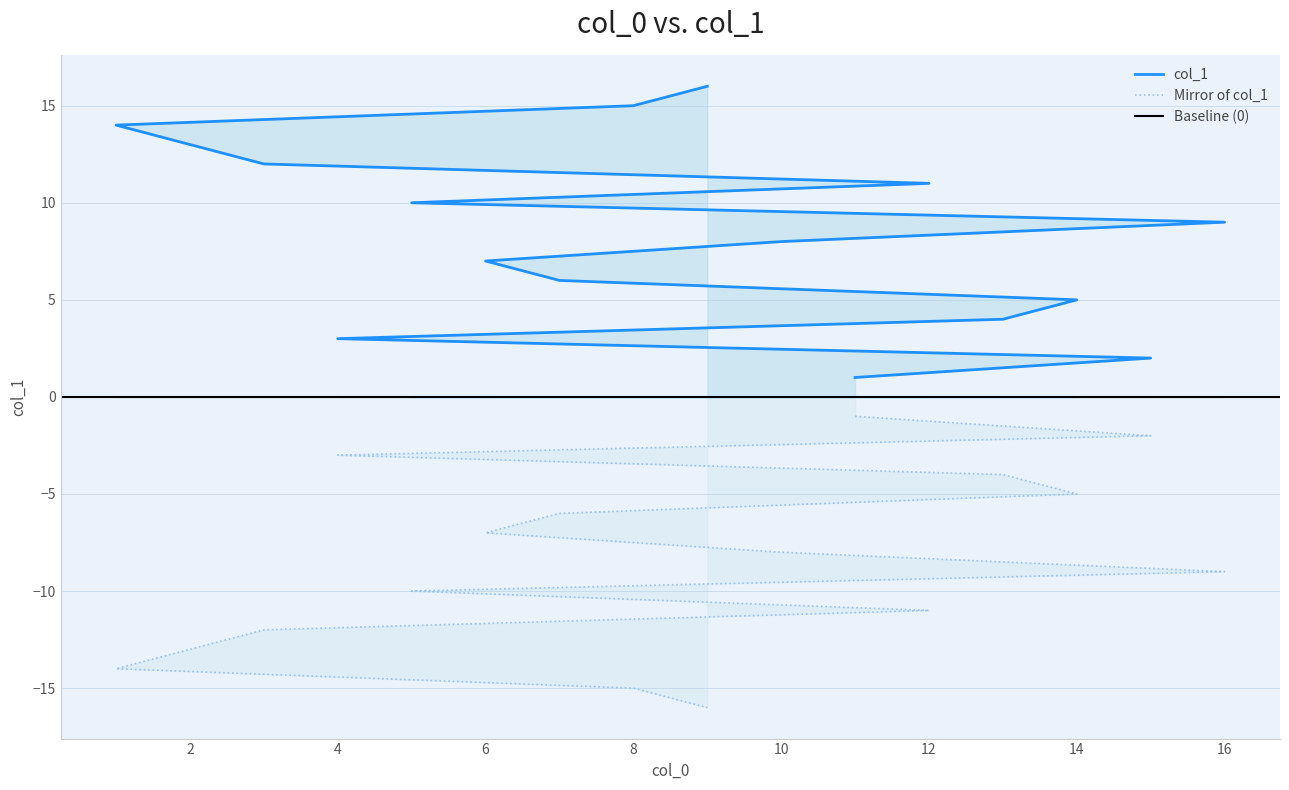

Reading right to left, extract all data points from this chart.

9=16	8=15	1=14	2=13	3=12	12=11	5=10	16=9	10=8	6=7	7=6	14=5	13=4	4=3	15=2	11=1